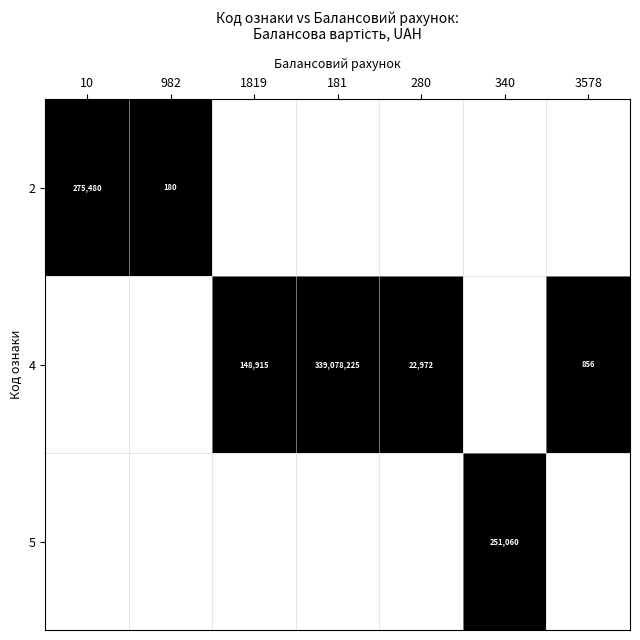

The value of 4 at 181 is 339078225. True or false?

True